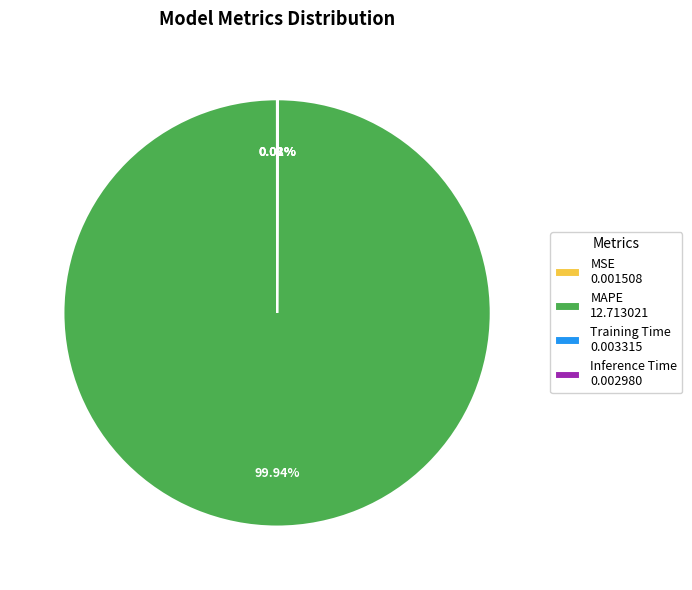

Is there a majority slice in this chart?

Yes